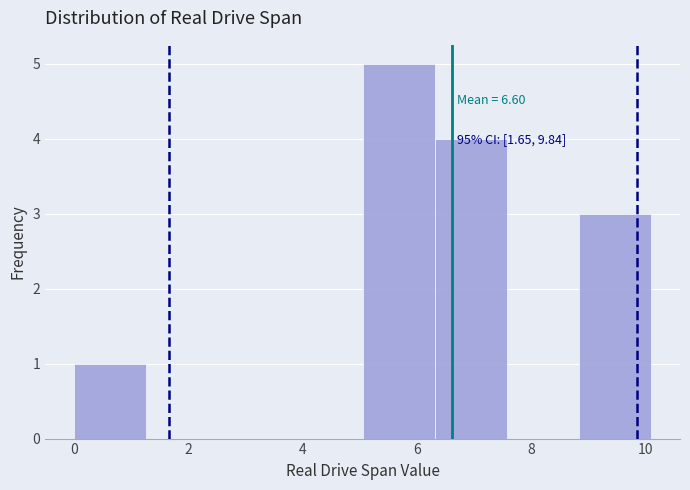

Over which range of the x-axis is the bar tallest?

5.0 to 6.4